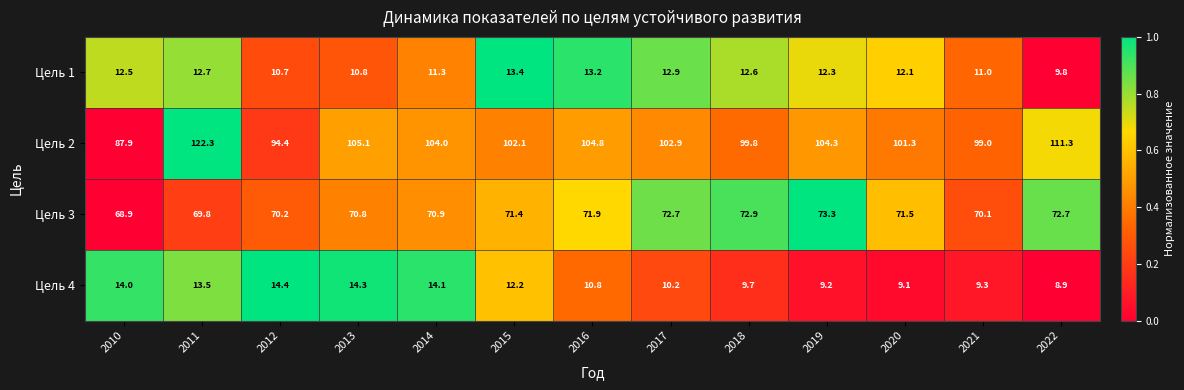

What is the sum of all Цель 3 values?

927.1